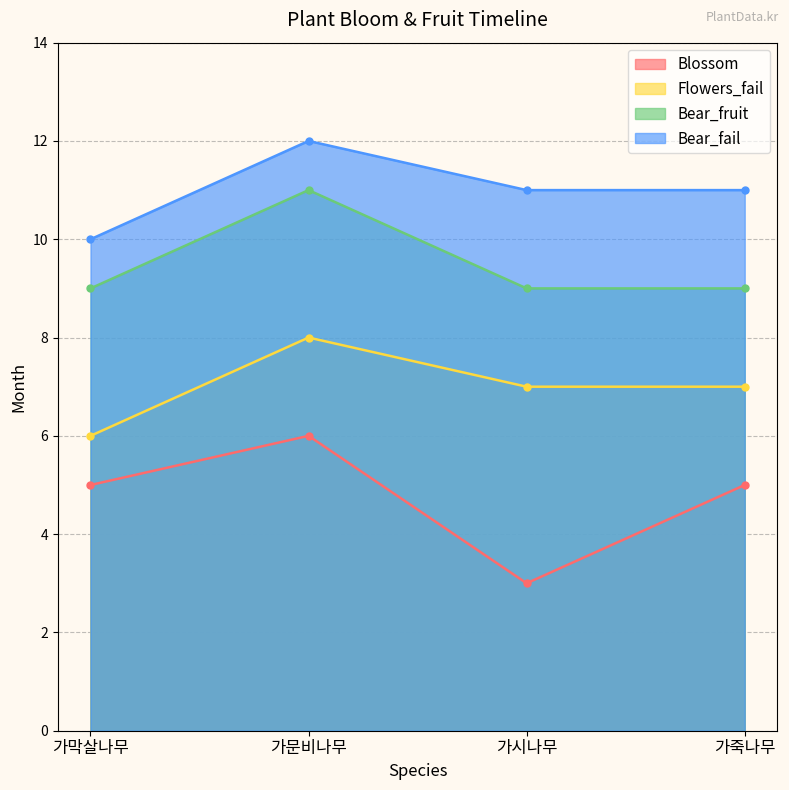

Rank the categories by Bear_fruit value from lowest to highest.

가막살나무, 가시나무, 가죽나무, 가문비나무